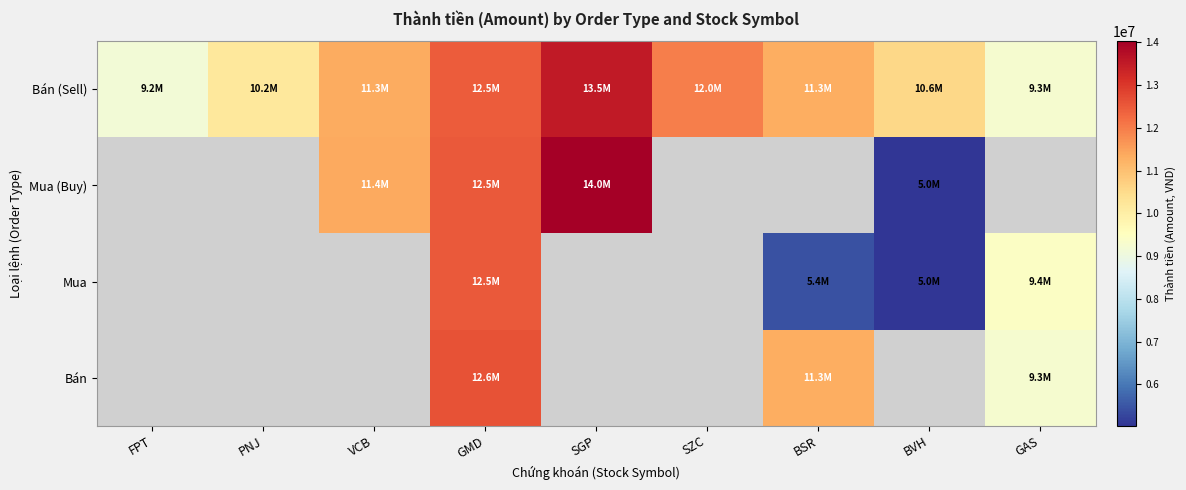

Is it true that Bán (Sell) equals 3022678.8 at SZC?

False